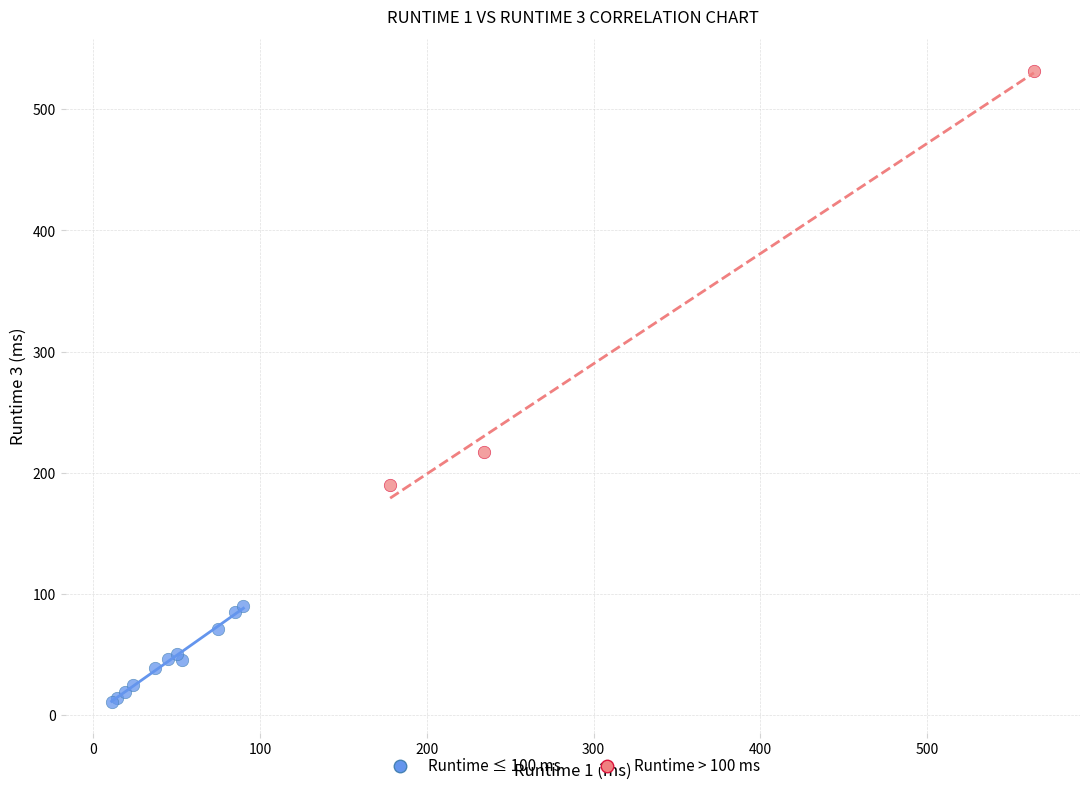

Which series reaches the minimum Y coordinate?

Runtime ≤ 100 ms